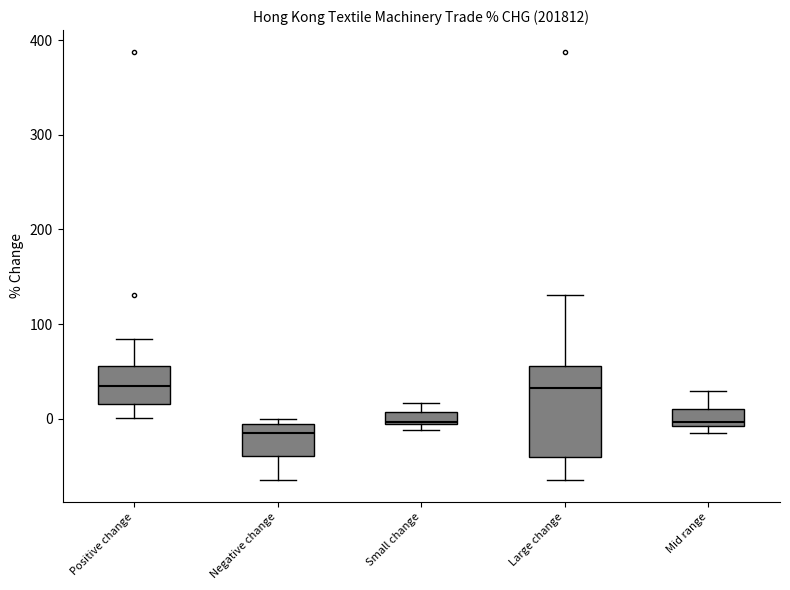

Where is the lower edge of the box for Positive change on the y-axis? The values are not printed on the chart, so give them approximately, as read against the axis.

20